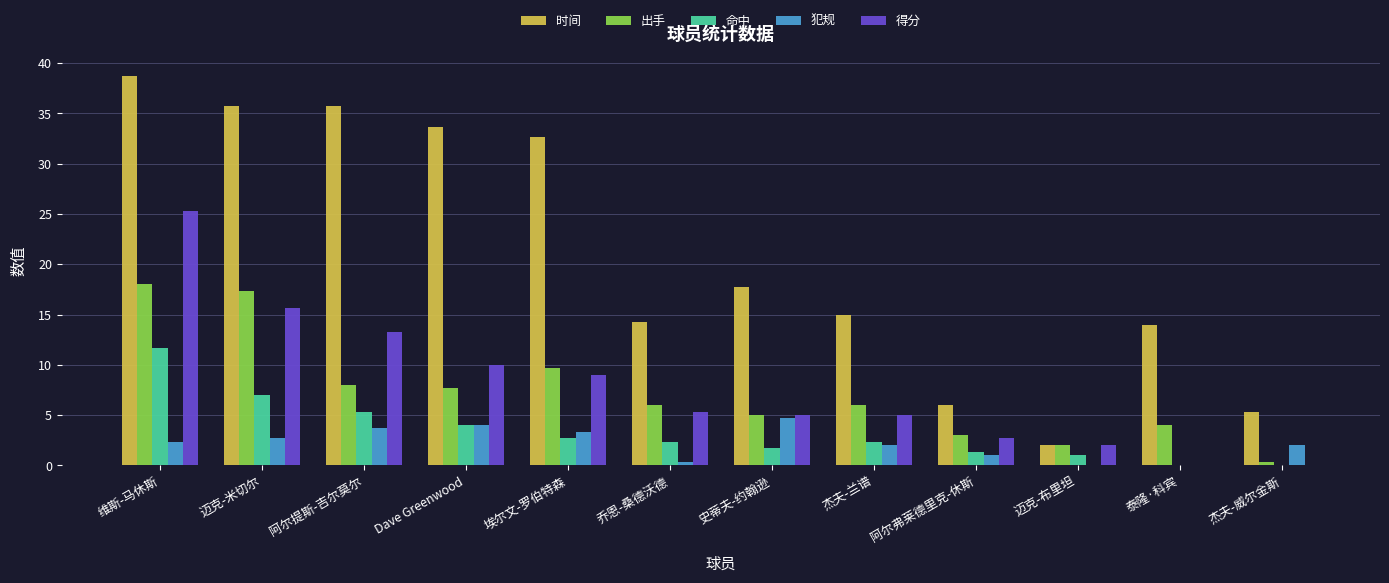

Where is 时间 nearest to the value 20?

史蒂夫-约翰逊